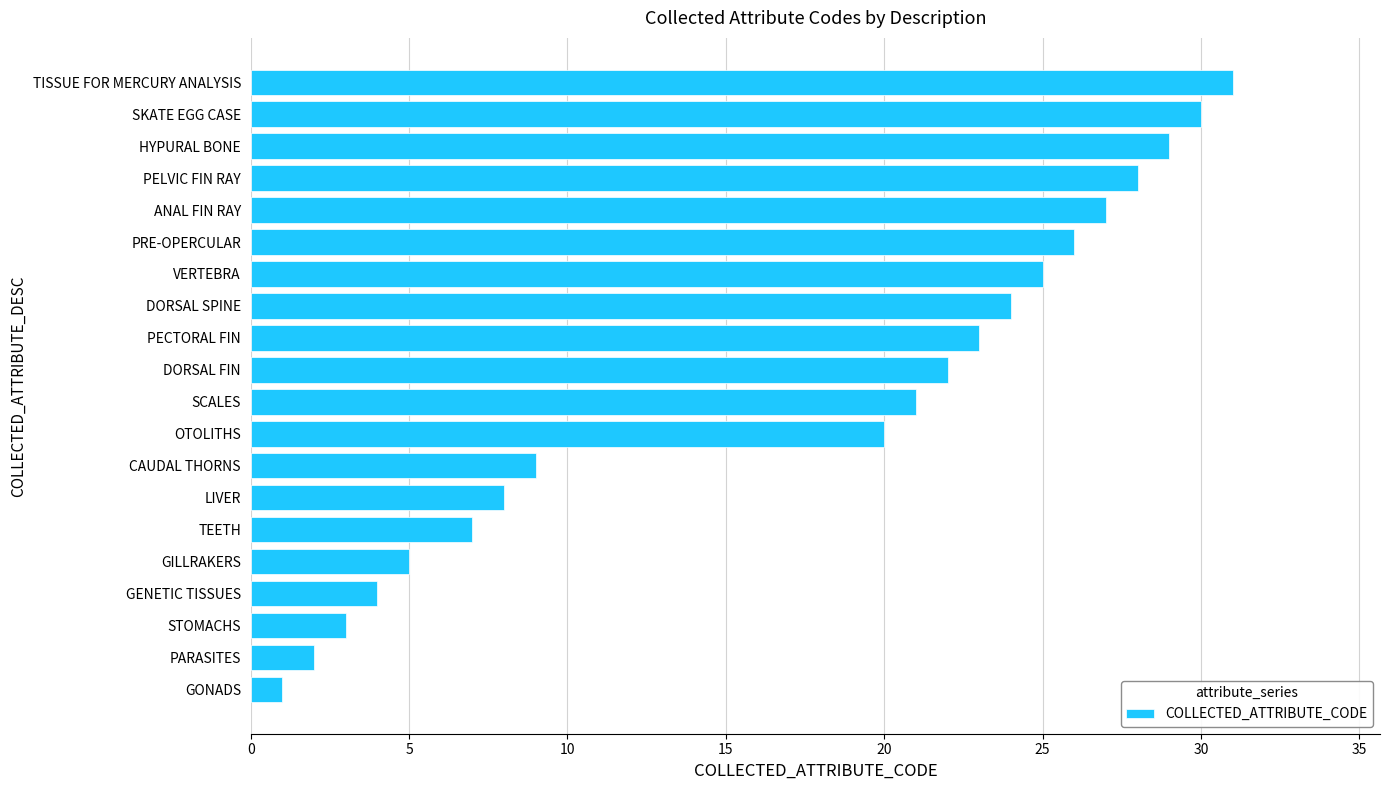

At which category does the chart reach its peak across all series?

TISSUE FOR MERCURY ANALYSIS